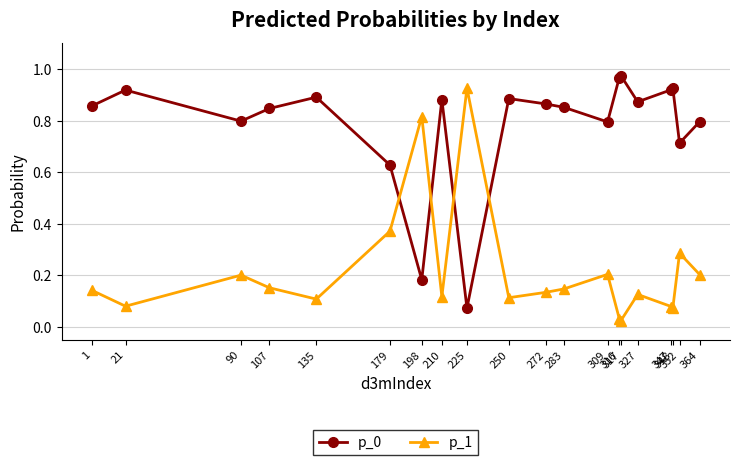

Is the value of p_0 at 309 greater than the value of p_1 at 316?

Yes